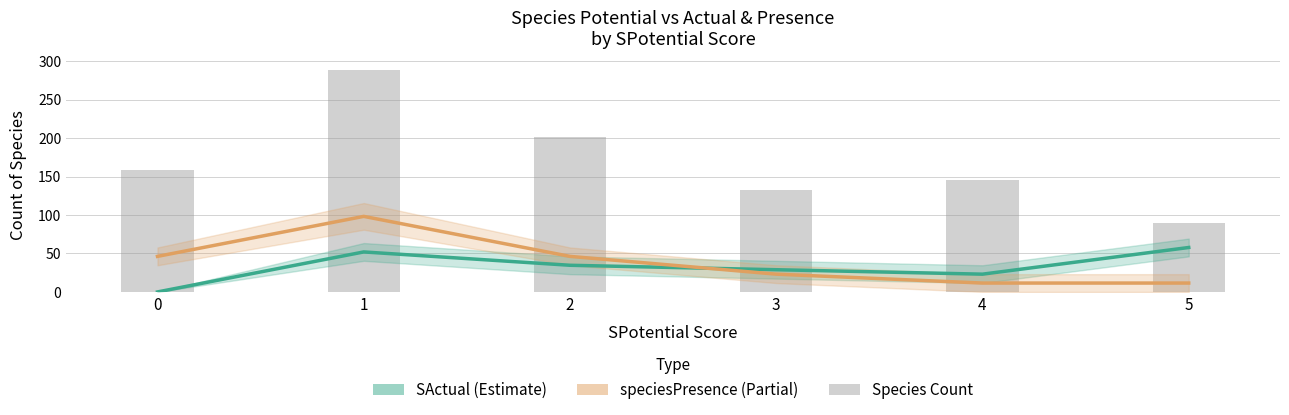

What is the average value of the speciesPresence series?

39.5